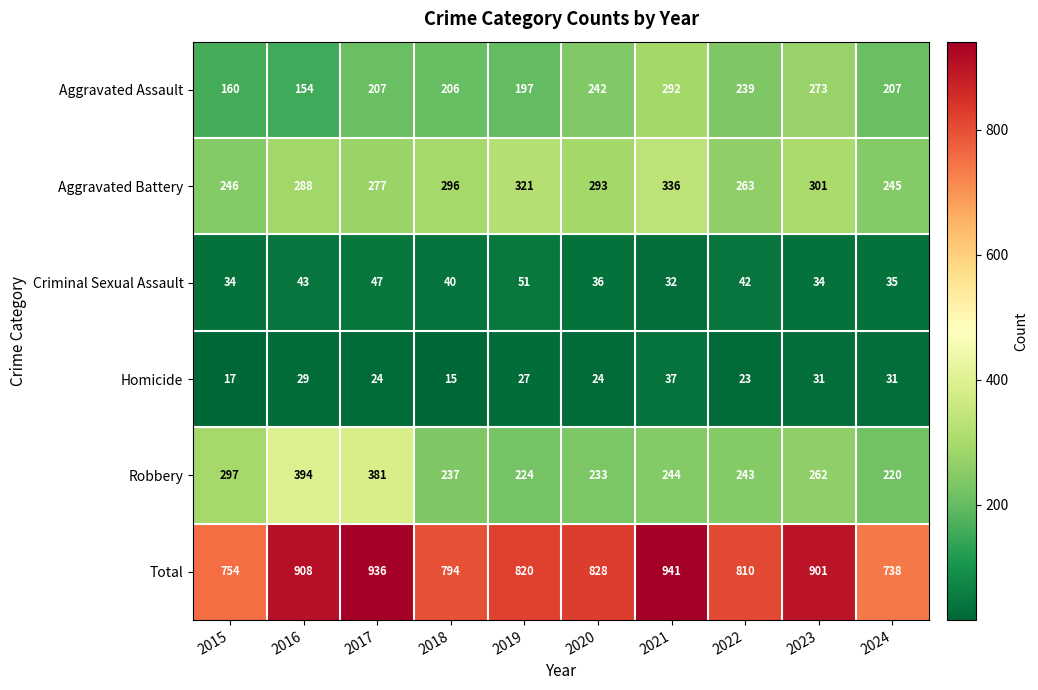

At which label is Homicide closest to 26?

2019